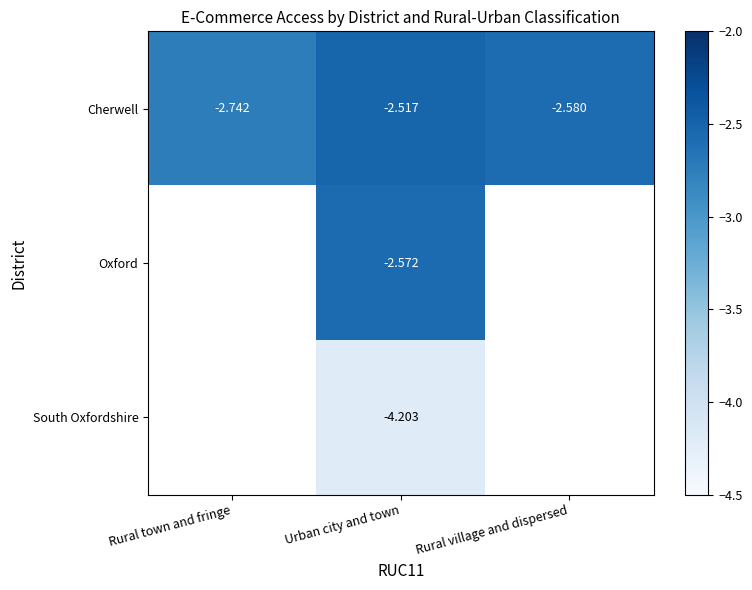

List the labels in order of Cherwell value, smallest first.

Rural town and fringe, Rural village and dispersed, Urban city and town